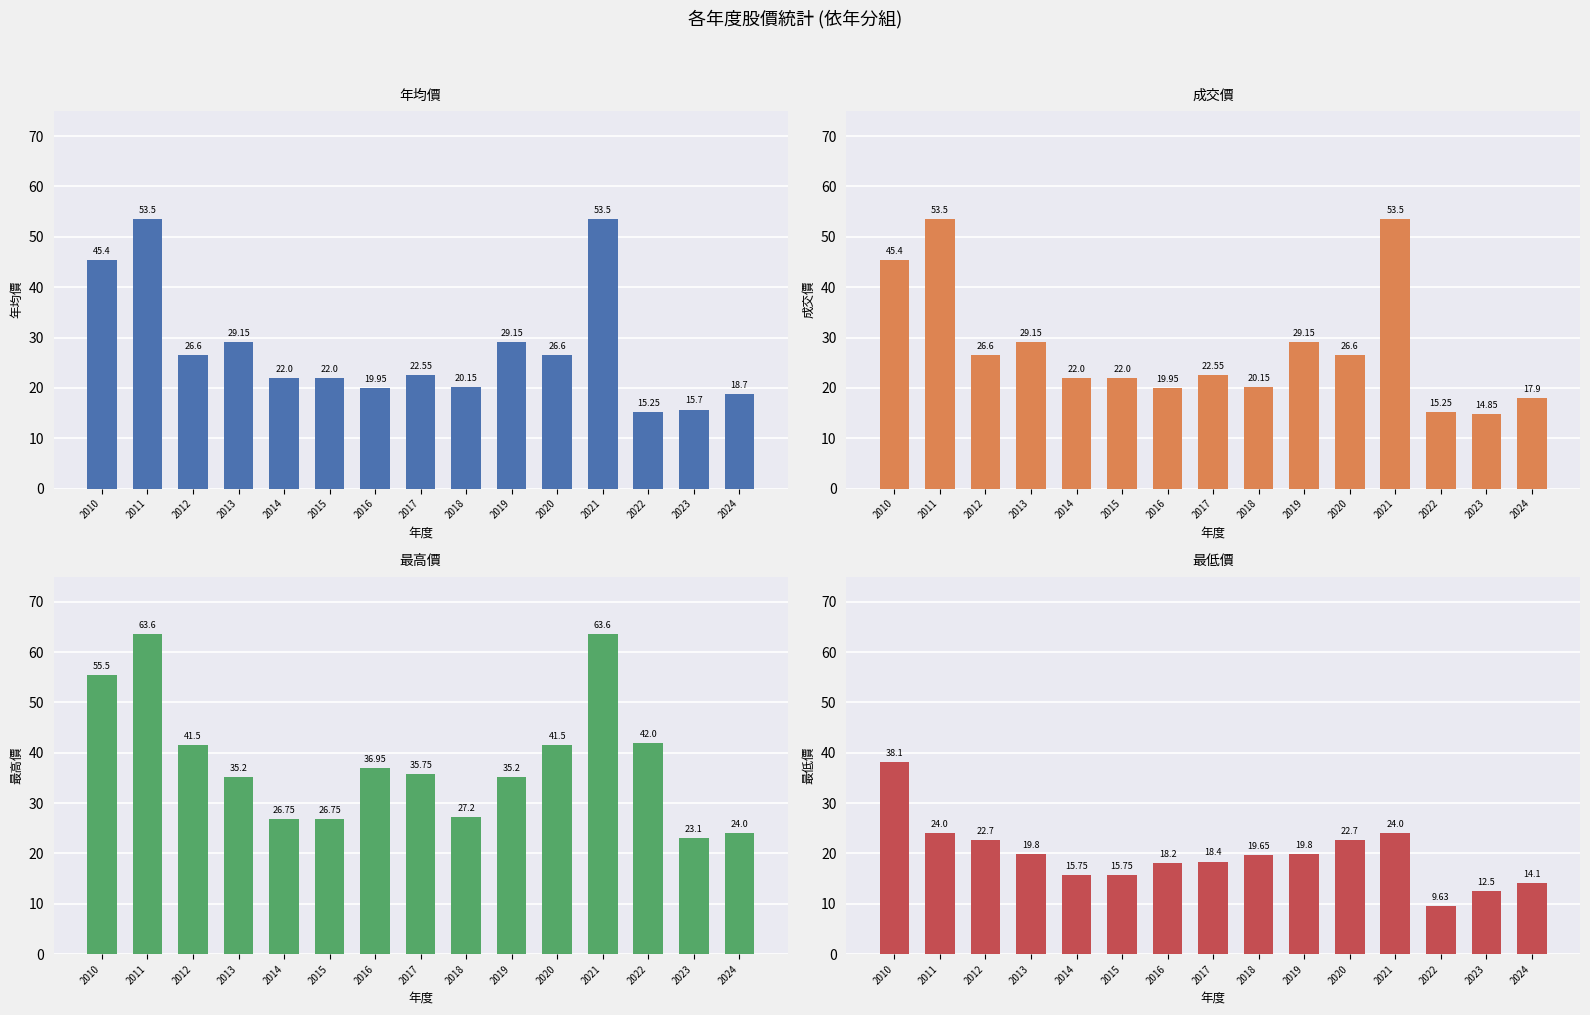

Count the number of categories in the chart.

15